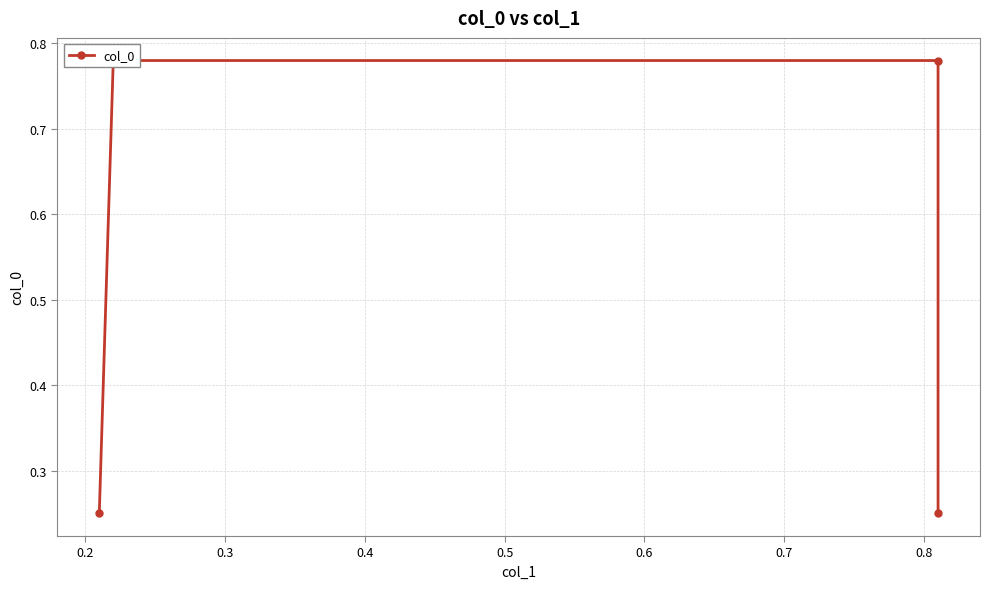

Between 0.3 and 0.4, which is larger?

0.3